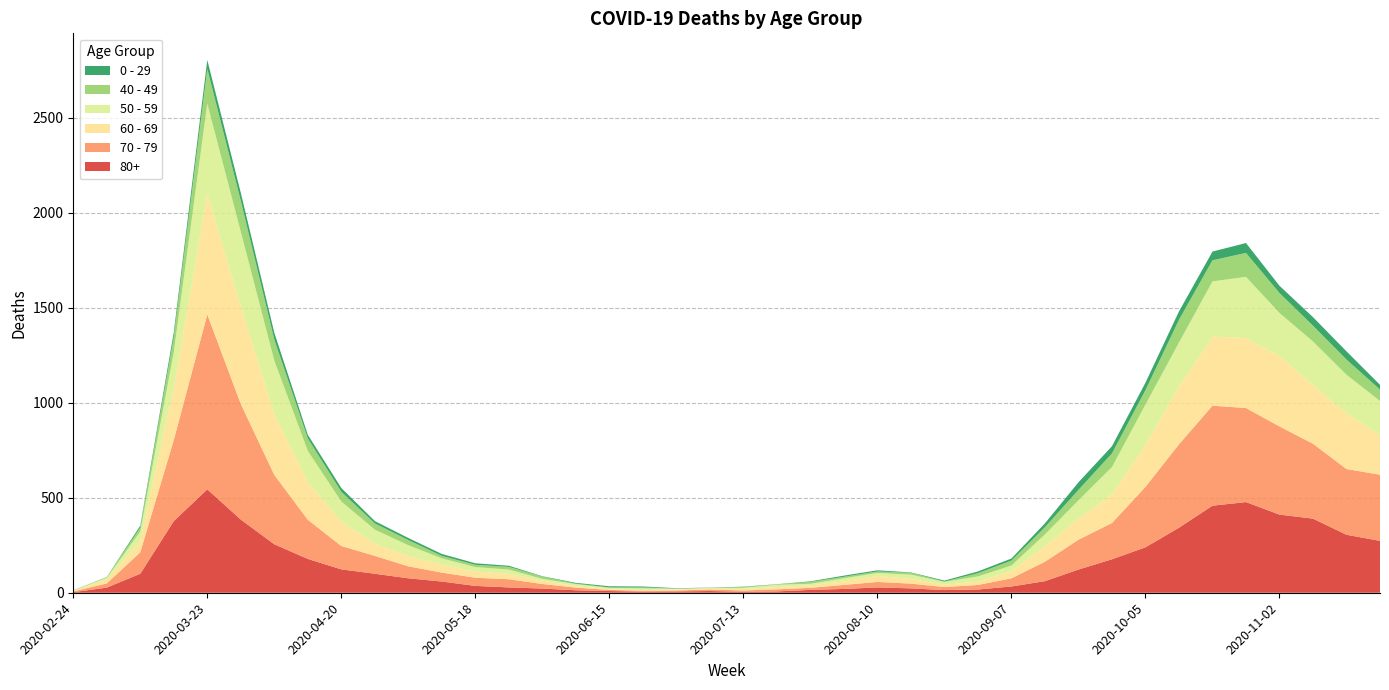

Reading left to right, what are all the values shown in this chart?

80+: 2020-02-24=3	2020-03-02=27	2020-03-09=100	2020-03-16=377	2020-03-23=544	2020-03-30=385	2020-04-06=255	2020-04-13=178	2020-04-20=123	2020-04-27=100	2020-05-04=76	2020-05-11=59	2020-05-18=36	2020-05-25=28	2020-06-01=22	2020-06-08=13	2020-06-15=9	2020-06-22=6	2020-06-29=7	2020-07-06=9	2020-07-13=5	2020-07-20=7	2020-07-27=15	2020-08-03=20	2020-08-10=28	2020-08-17=23	2020-08-24=14	2020-08-31=17	2020-09-07=33	2020-09-14=61	2020-09-21=122	2020-09-28=176	2020-10-05=239	2020-10-12=342	2020-10-19=458	2020-10-26=477	2020-11-02=411	2020-11-09=390	2020-11-16=305	2020-11-23=273
70 - 79: 2020-02-24=4	2020-03-02=22	2020-03-09=113	2020-03-16=427	2020-03-23=920	2020-03-30=608	2020-04-06=365	2020-04-13=206	2020-04-20=123	2020-04-27=94	2020-05-04=63	2020-05-11=47	2020-05-18=43	2020-05-25=43	2020-06-01=24	2020-06-08=14	2020-06-15=6	2020-06-22=5	2020-06-29=5	2020-07-06=8	2020-07-13=7	2020-07-20=11	2020-07-27=11	2020-08-03=21	2020-08-10=29	2020-08-17=25	2020-08-24=16	2020-08-31=24	2020-09-07=43	2020-09-14=102	2020-09-21=157	2020-09-28=191	2020-10-05=318	2020-10-12=439	2020-10-19=526	2020-10-26=495	2020-11-02=464	2020-11-09=394	2020-11-16=346	2020-11-23=348
60 - 69: 2020-02-24=2	2020-03-02=22	2020-03-09=61	2020-03-16=272	2020-03-23=634	2020-03-30=514	2020-04-06=320	2020-04-13=199	2020-04-20=128	2020-04-27=63	2020-05-04=54	2020-05-11=42	2020-05-18=33	2020-05-25=28	2020-06-01=18	2020-06-08=8	2020-06-15=3	2020-06-22=3	2020-06-29=6	2020-07-06=3	2020-07-13=8	2020-07-20=12	2020-07-27=13	2020-08-03=19	2020-08-10=31	2020-08-17=25	2020-08-24=12	2020-08-31=17	2020-09-07=39	2020-09-14=80	2020-09-21=112	2020-09-28=152	2020-10-05=221	2020-10-12=305	2020-10-19=364	2020-10-26=368	2020-11-02=370	2020-11-09=310	2020-11-16=294	2020-11-23=206
50 - 59: 2020-02-24=3	2020-03-02=7	2020-03-09=48	2020-03-16=190	2020-03-23=475	2020-03-30=392	2020-04-06=281	2020-04-13=163	2020-04-20=106	2020-04-27=75	2020-05-04=57	2020-05-11=33	2020-05-18=23	2020-05-25=23	2020-06-01=9	2020-06-08=10	2020-06-15=8	2020-06-22=9	2020-06-29=3	2020-07-06=5	2020-07-13=6	2020-07-20=12	2020-07-27=8	2020-08-03=16	2020-08-10=16	2020-08-17=22	2020-08-24=15	2020-08-31=28	2020-09-07=28	2020-09-14=64	2020-09-21=95	2020-09-28=142	2020-10-05=212	2020-10-12=230	2020-10-19=290	2020-10-26=322	2020-11-02=227	2020-11-09=228	2020-11-16=202	2020-11-23=182
40 - 49: 2020-02-24=0	2020-03-02=5	2020-03-09=21	2020-03-16=79	2020-03-23=183	2020-03-30=163	2020-04-06=111	2020-04-13=66	2020-04-20=51	2020-04-27=33	2020-05-04=27	2020-05-11=13	2020-05-18=12	2020-05-25=14	2020-06-01=12	2020-06-08=3	2020-06-15=2	2020-06-22=5	2020-06-29=1	2020-07-06=1	2020-07-13=4	2020-07-20=2	2020-07-27=10	2020-08-03=8	2020-08-10=8	2020-08-17=10	2020-08-24=2	2020-08-31=17	2020-09-07=26	2020-09-14=38	2020-09-21=55	2020-09-28=72	2020-10-05=76	2020-10-12=120	2020-10-19=111	2020-10-26=126	2020-11-02=105	2020-11-09=83	2020-11-16=80	2020-11-23=60
0 - 29: 2020-02-24=1	2020-03-02=0	2020-03-09=10	2020-03-16=25	2020-03-23=47	2020-03-30=42	2020-04-06=36	2020-04-13=19	2020-04-20=20	2020-04-27=12	2020-05-04=11	2020-05-11=10	2020-05-18=8	2020-05-25=6	2020-06-01=2	2020-06-08=4	2020-06-15=6	2020-06-22=5	2020-06-29=2	2020-07-06=1	2020-07-13=2	2020-07-20=1	2020-07-27=3	2020-08-03=6	2020-08-10=6	2020-08-17=2	2020-08-24=5	2020-08-31=9	2020-09-07=11	2020-09-14=20	2020-09-21=40	2020-09-28=38	2020-10-05=39	2020-10-12=44	2020-10-19=46	2020-10-26=52	2020-11-02=38	2020-11-09=45	2020-11-16=43	2020-11-23=25